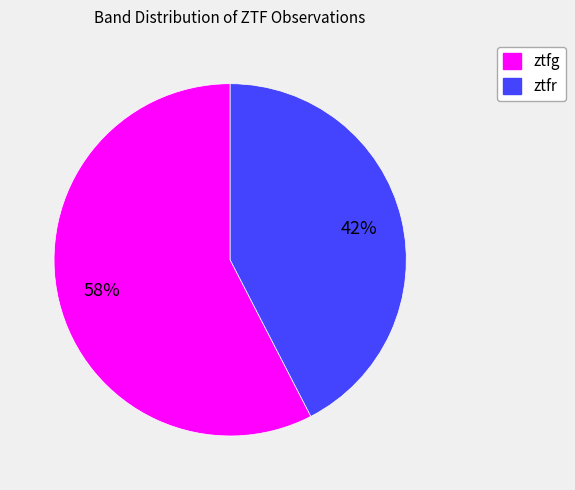

Approximately how many times larger is the value at ztfg compared to ztfr?

1.4